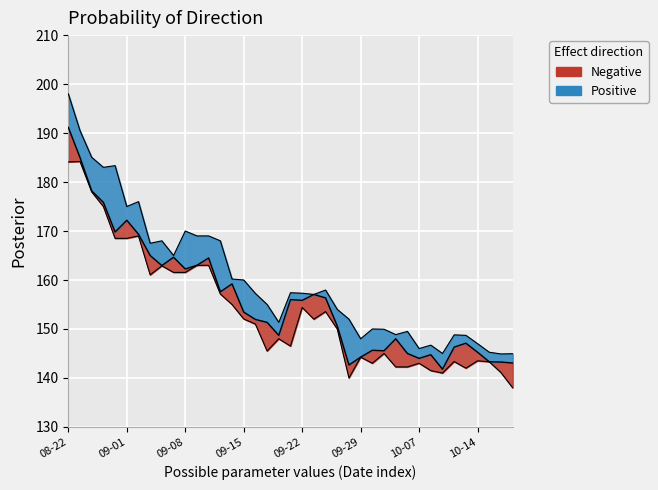

What is the approximate value of Close at 09-29?

144.2